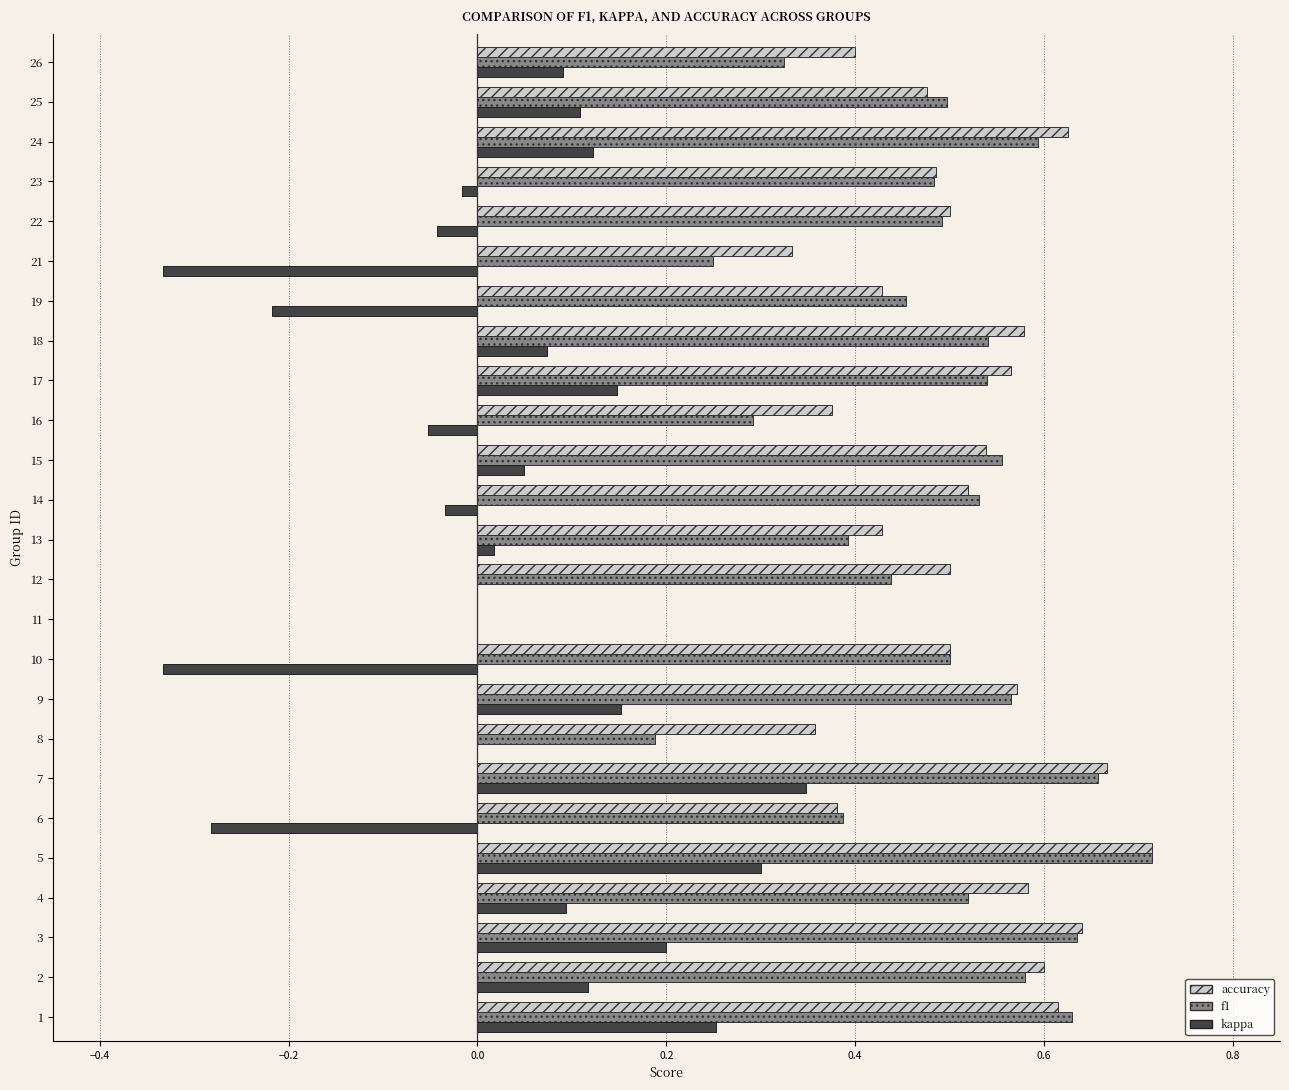

Which label corresponds to the largest value in the chart?

5